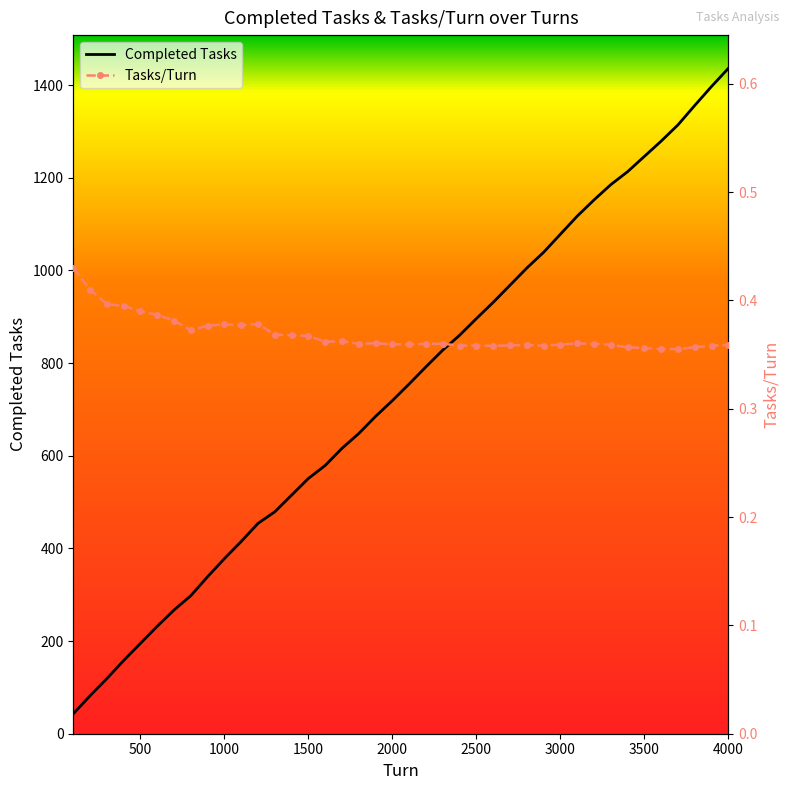

True or false: Completed Tasks and Tasks/Turn cross at least once.

False